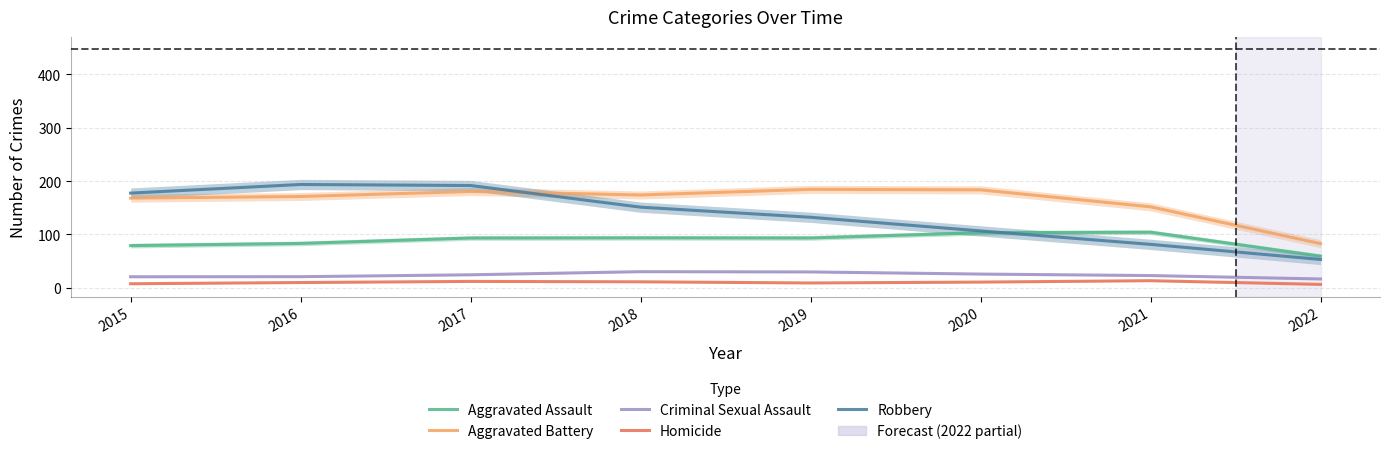

Reading left to right, extract all data points from this chart.

Aggravated Assault: 2015=79.2	2016=83.2	2017=93.4	2018=93.7	2019=93.5	2020=103.3	2021=104.3	2022=59.4
Aggravated Battery: 2015=168.2	2016=171.2	2017=180.6	2018=174.1	2019=184.6	2020=183.7	2021=151.8	2022=82.9
Criminal Sexual Assault: 2015=20.8	2016=21.0	2017=24.5	2018=30.3	2019=29.8	2020=25.8	2021=23.1	2022=16.7
Homicide: 2015=7.7	2016=10.0	2017=12.1	2018=11.3	2019=9.2	2020=10.8	2021=13.4	2022=6.5
Robbery: 2015=177.6	2016=193.7	2017=191.8	2018=151.2	2019=132.3	2020=106.7	2021=81.5	2022=53.2